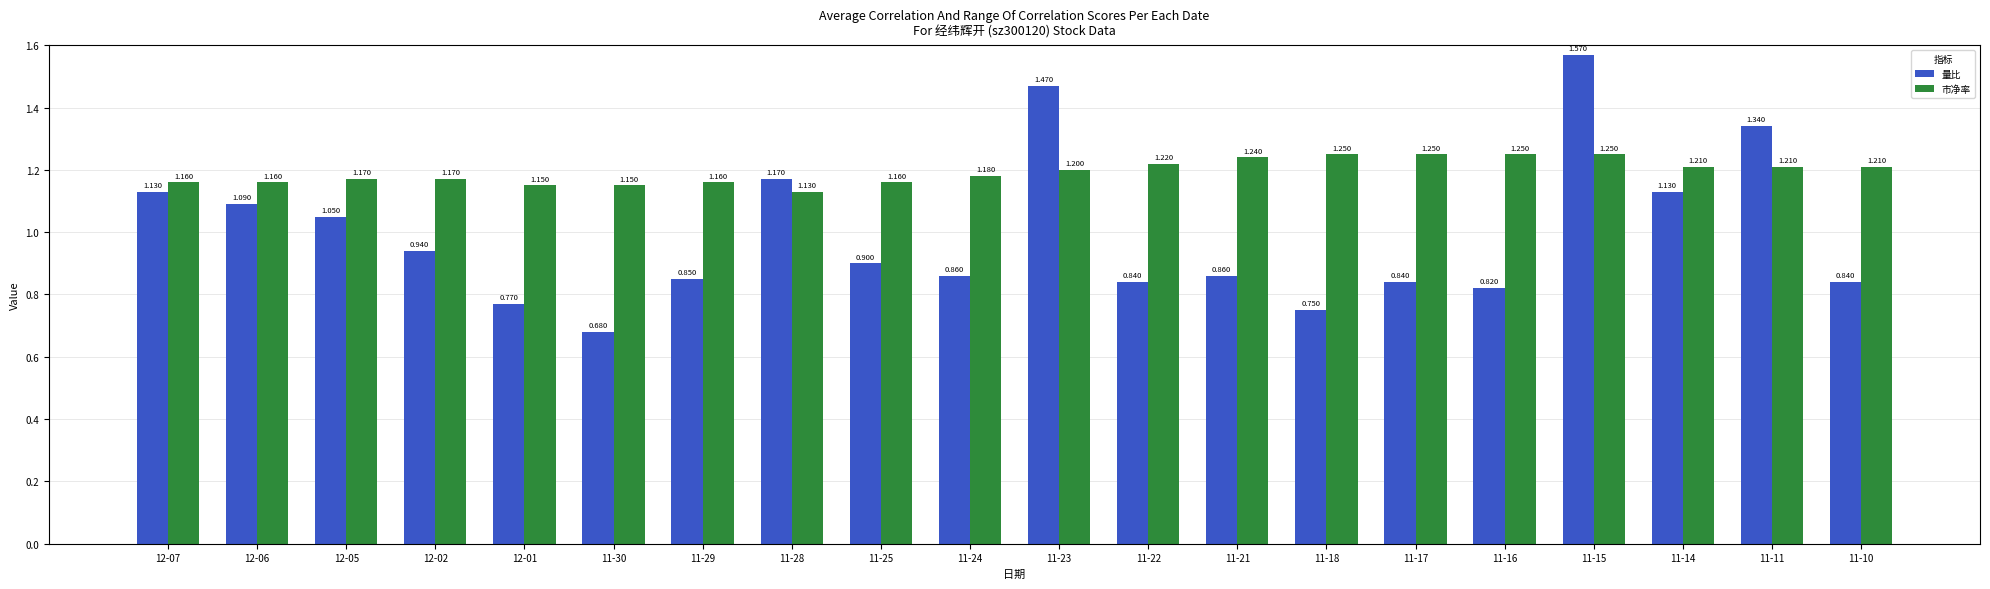

Between 12-07 and 11-17, which series saw the biggest shift?

量比